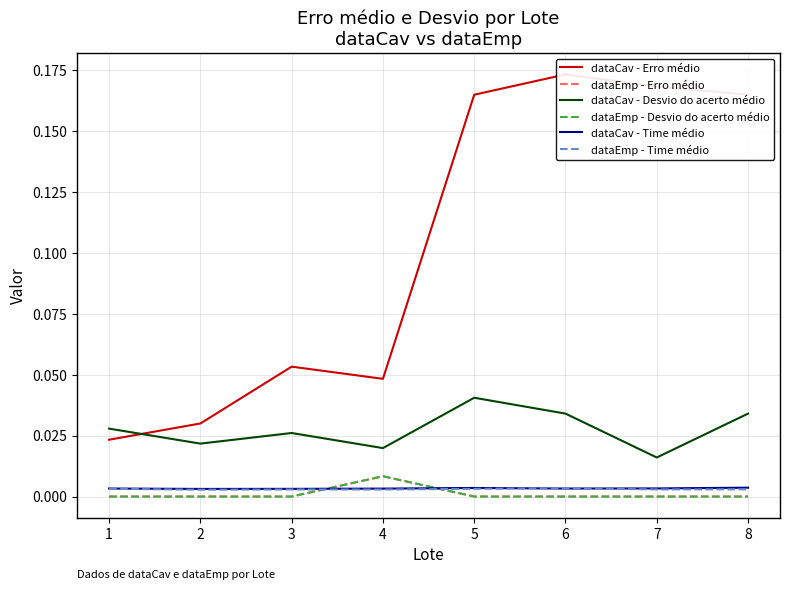

True or false: dataCav - Time médio has more than 2 points higher than both neighbors.

False